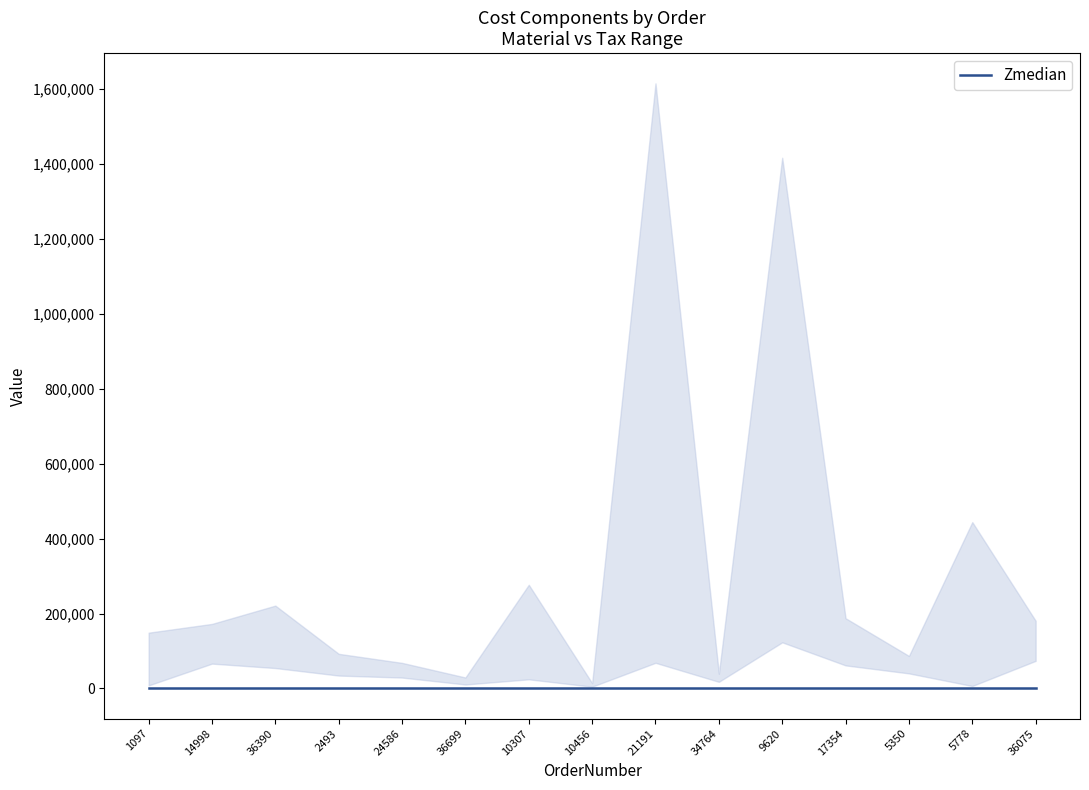

Does the chart have visible grid lines?

No